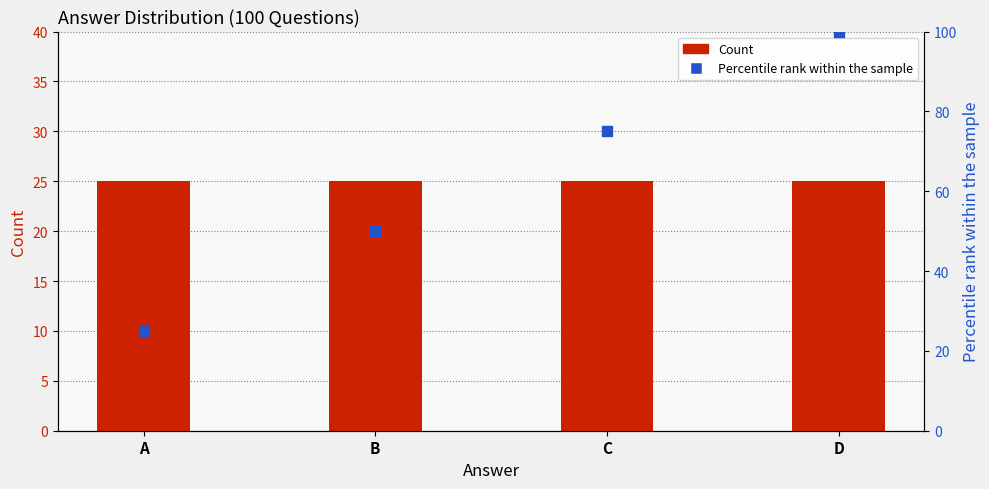

Which series contains the lowest Y value?

Count